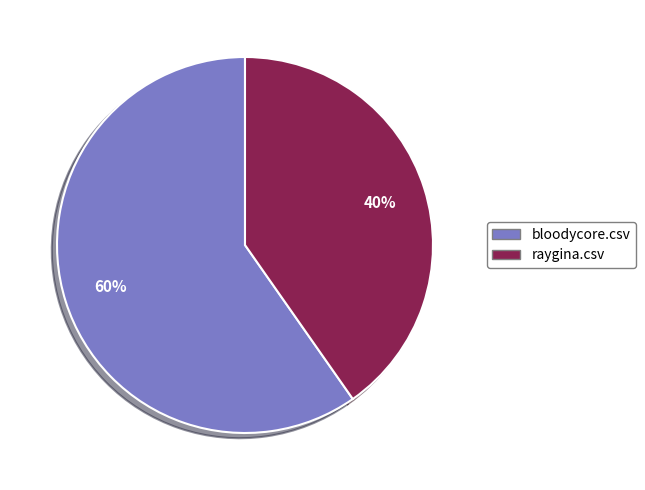

How many slices are in this pie chart?

2